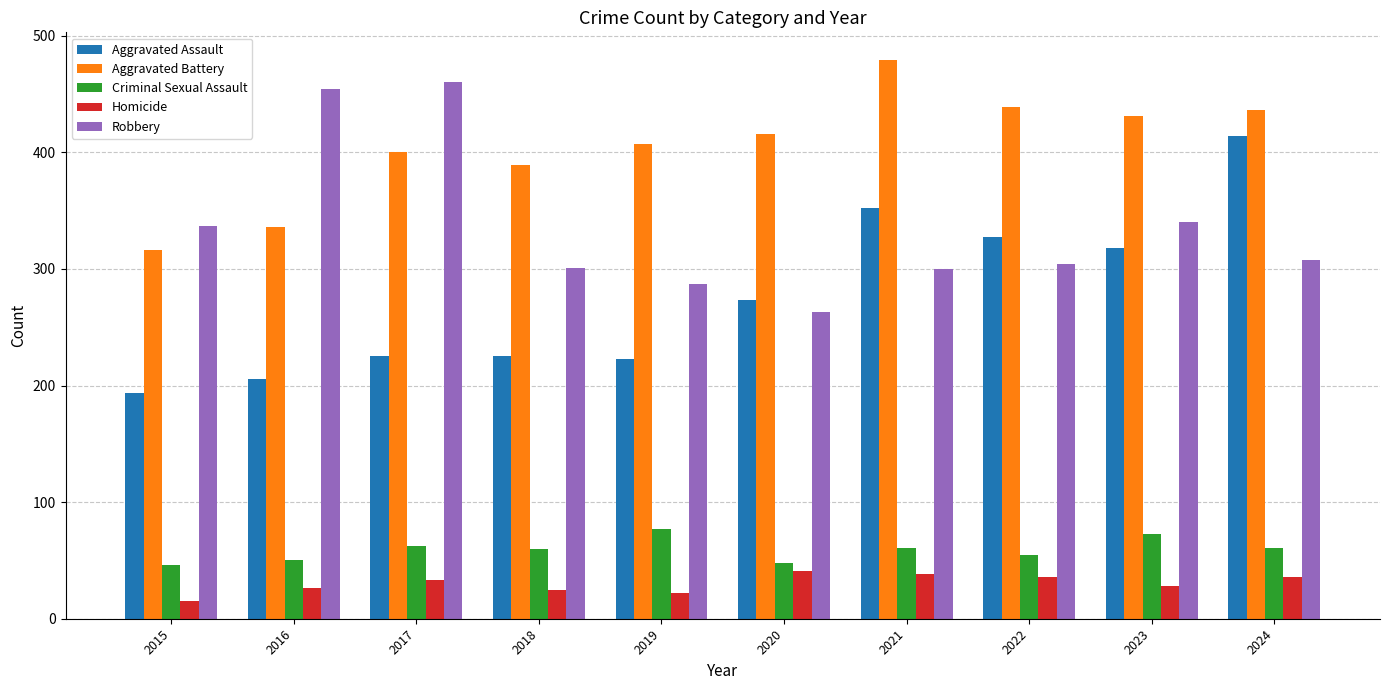

At which category is the sum across all series the highest?

2024